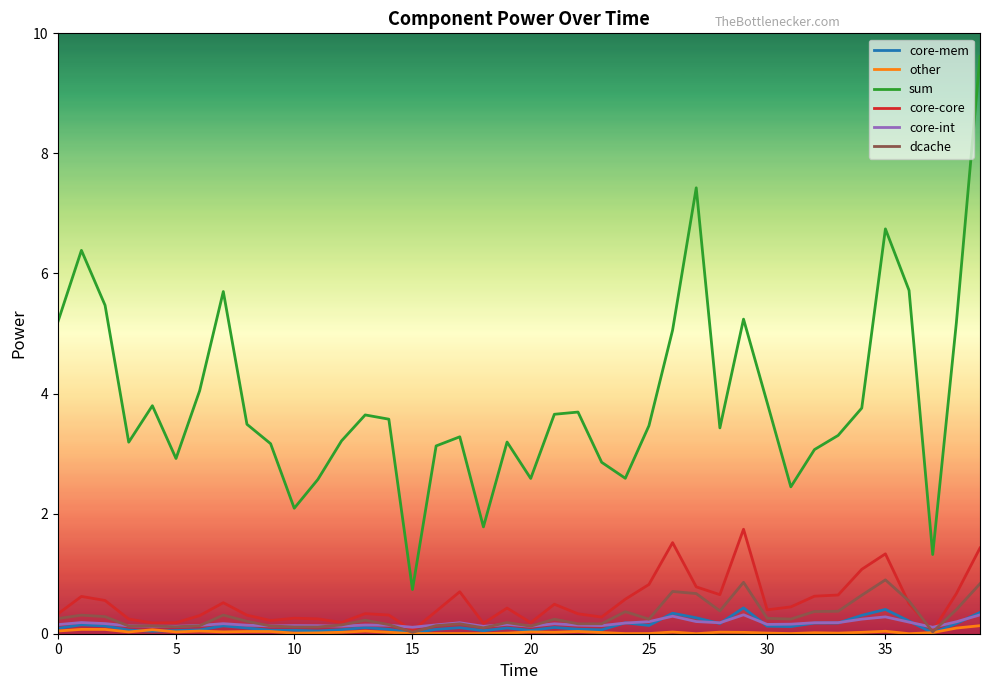

Which series has the largest total across all categories?

sum